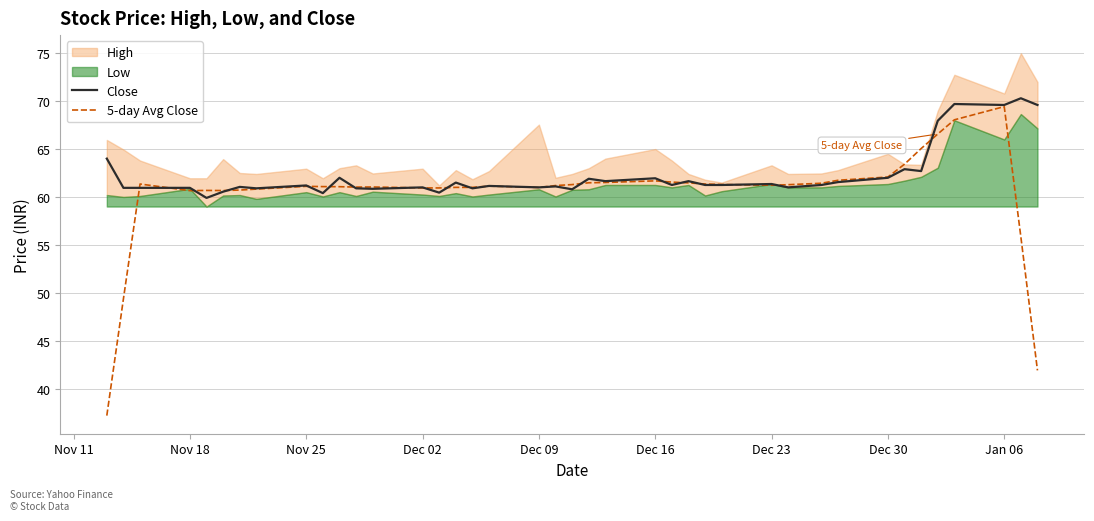

What is the minimum value shown in the chart?

37.2